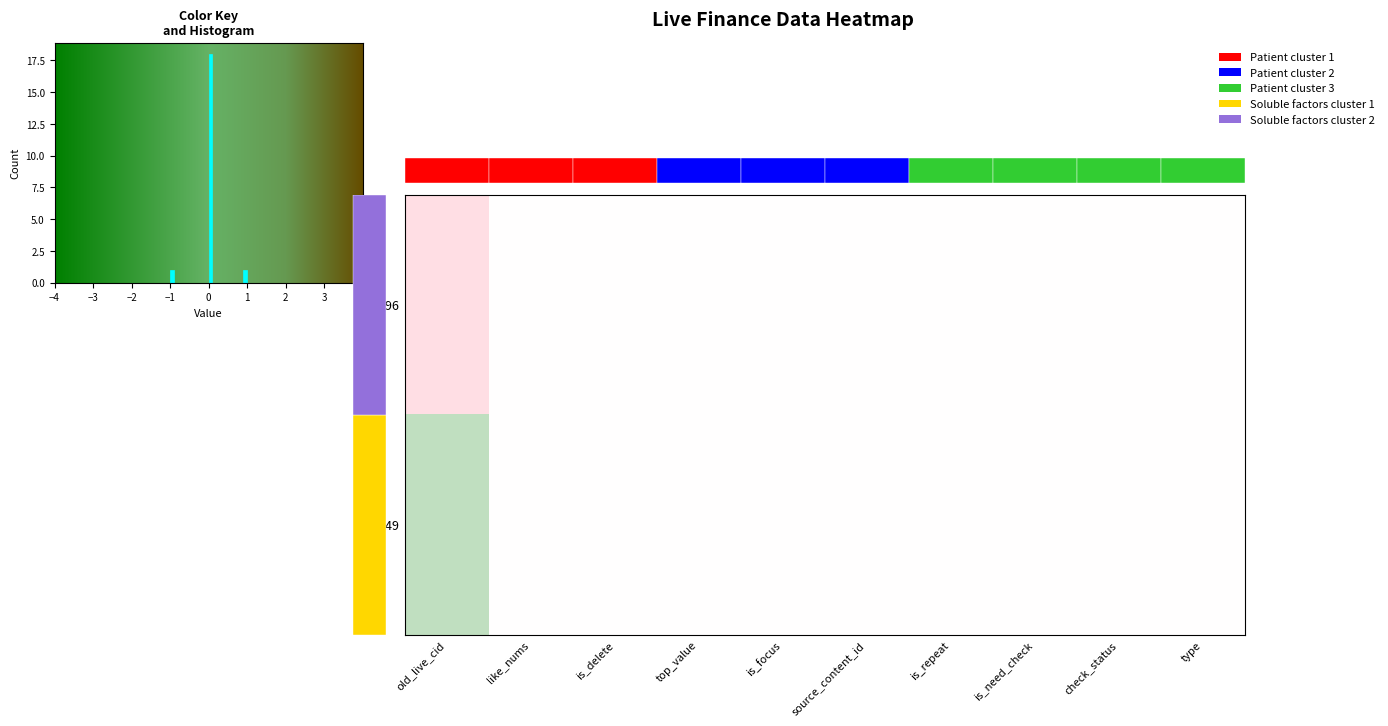

What is the smallest value displayed?

-1